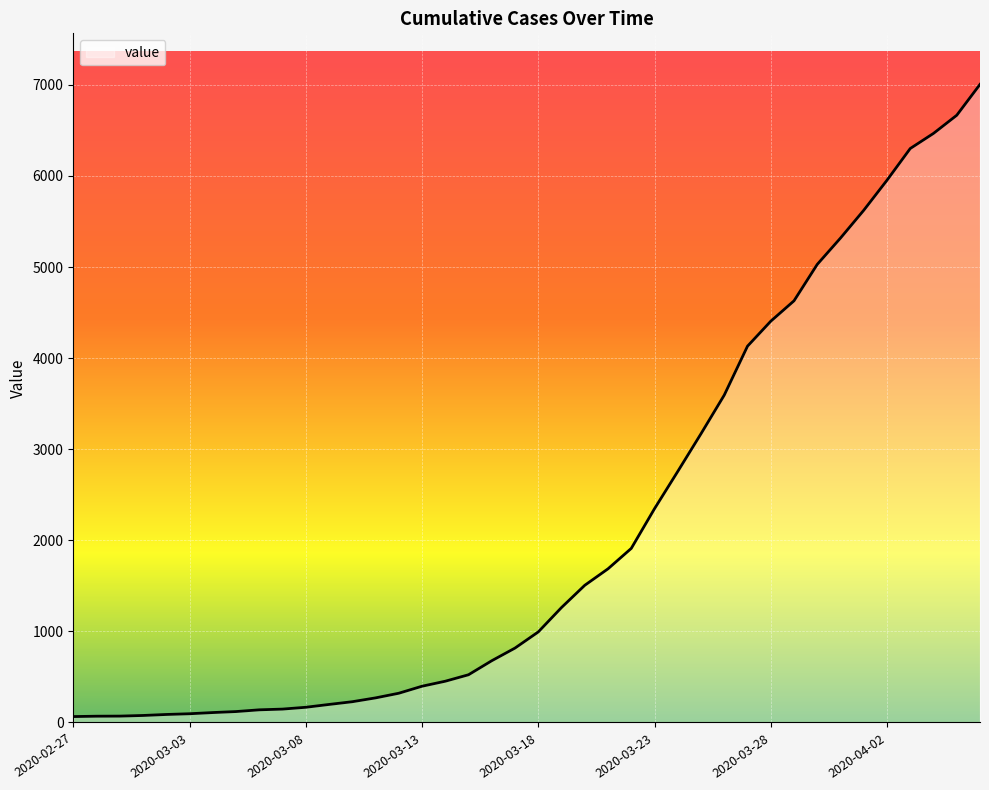

What is the maximum value shown in the chart?

7005